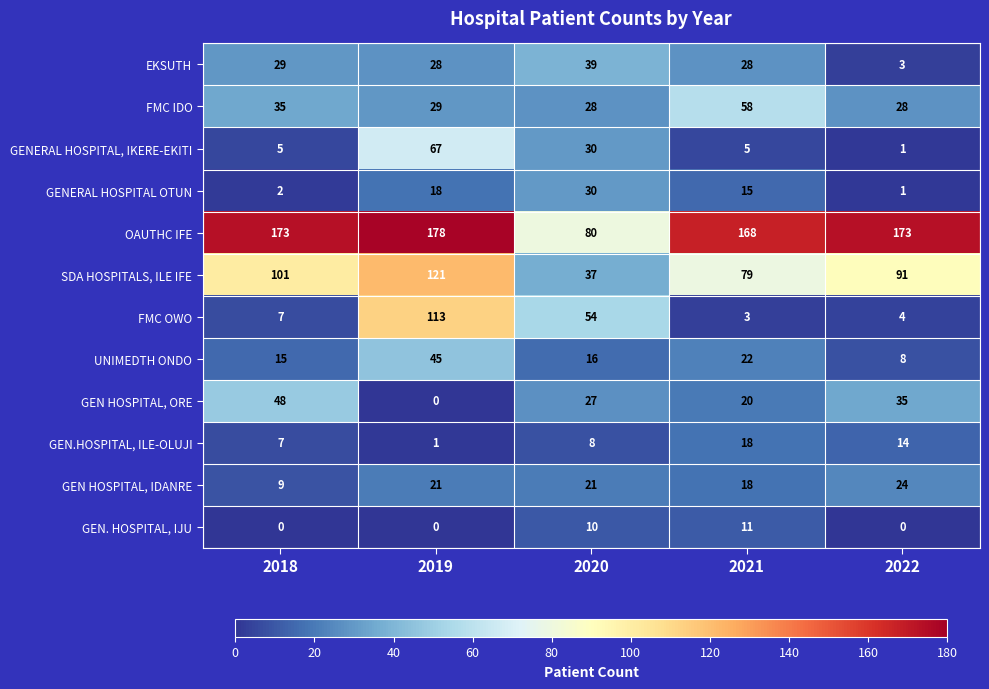

List the labels in order of FMC OWO value, largest first.

2019, 2020, 2018, 2022, 2021